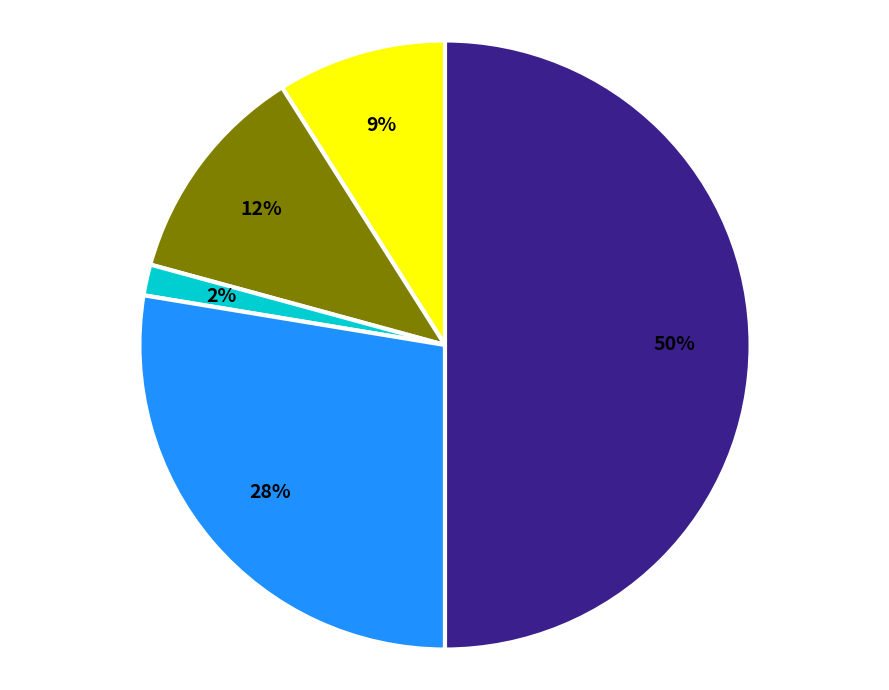

To the nearest percent, what is the average slice percentage?

20%